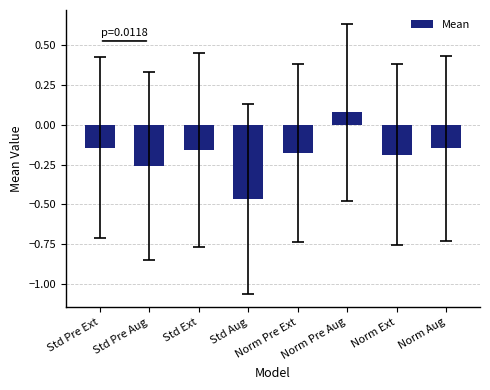

True or false: the data shows 0.0 at Norm Pre Aug.

False